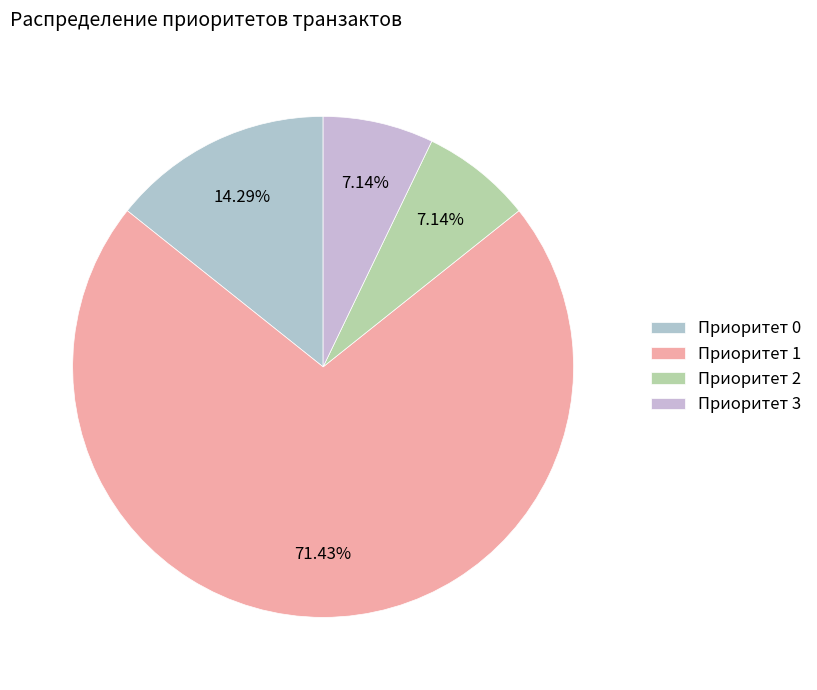

How many slices are in this pie chart?

4